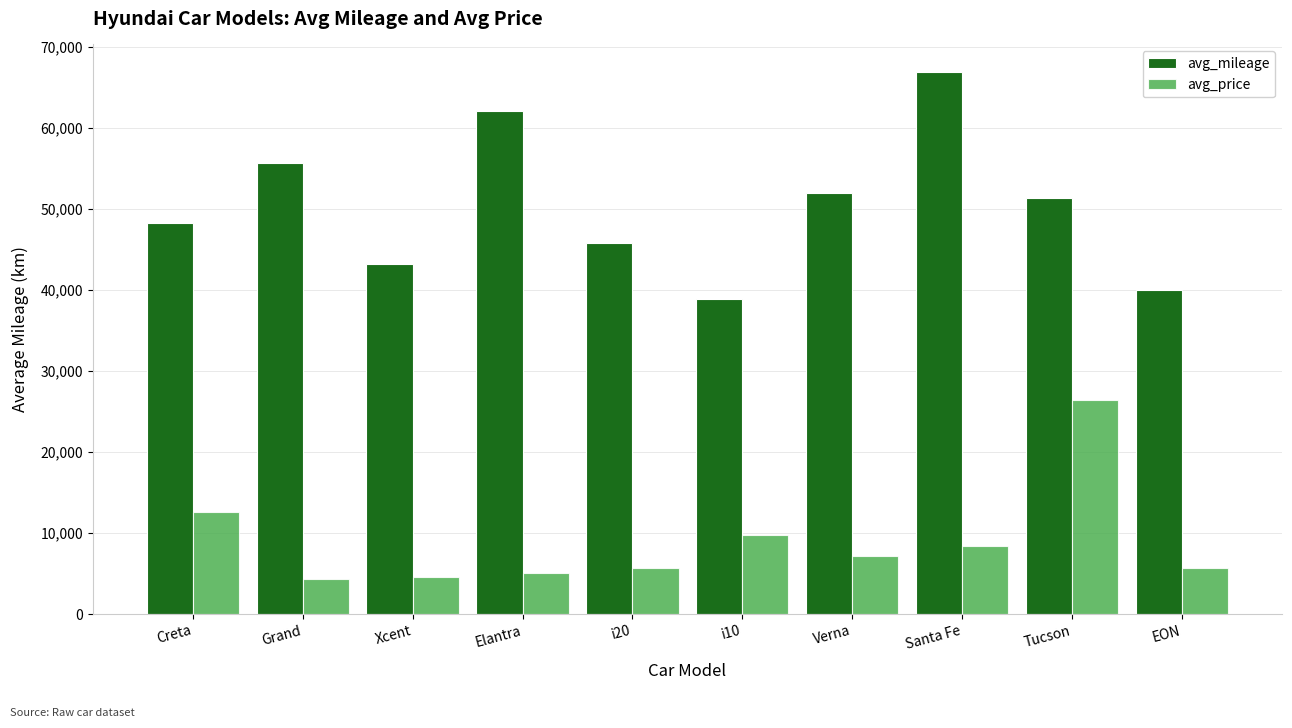

At how many categories does at least one series exceed 14486?

10